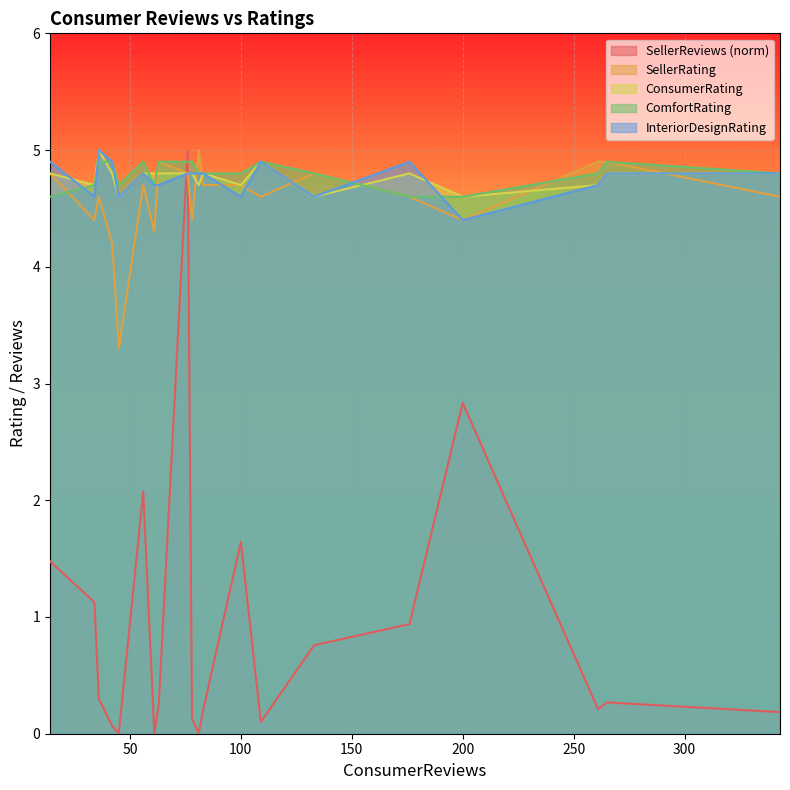

True or false: ComfortRating has a value of 2.7 at 14.

False